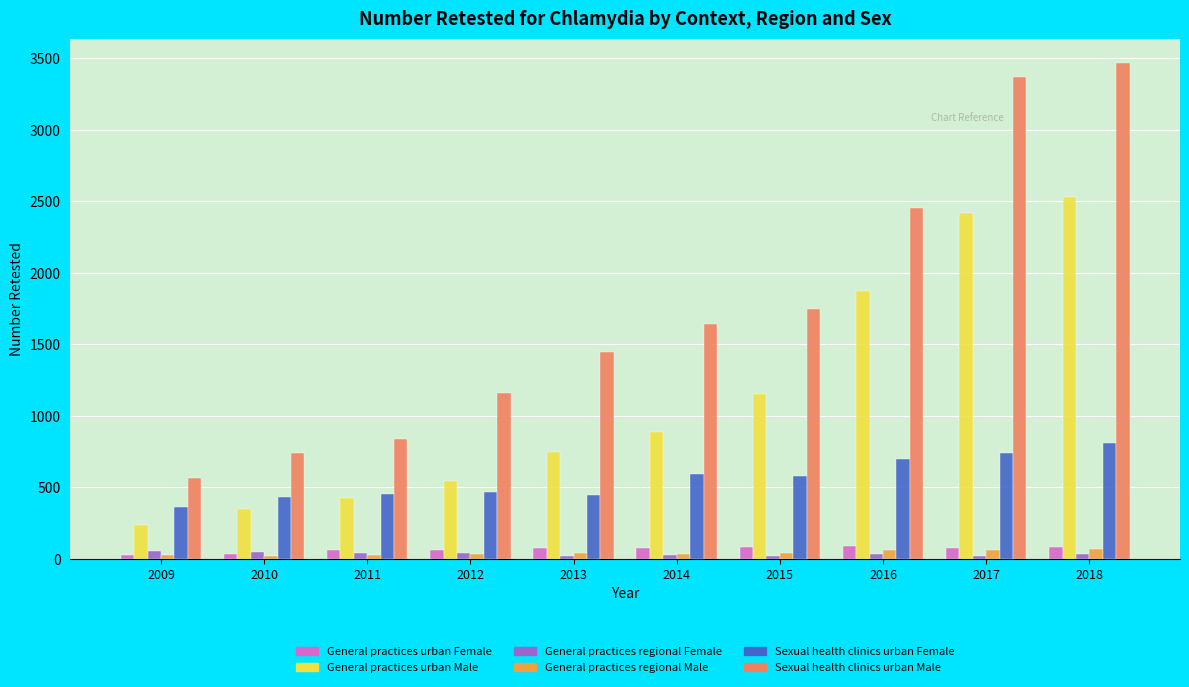

What is the total value across all series at 2012?

2310